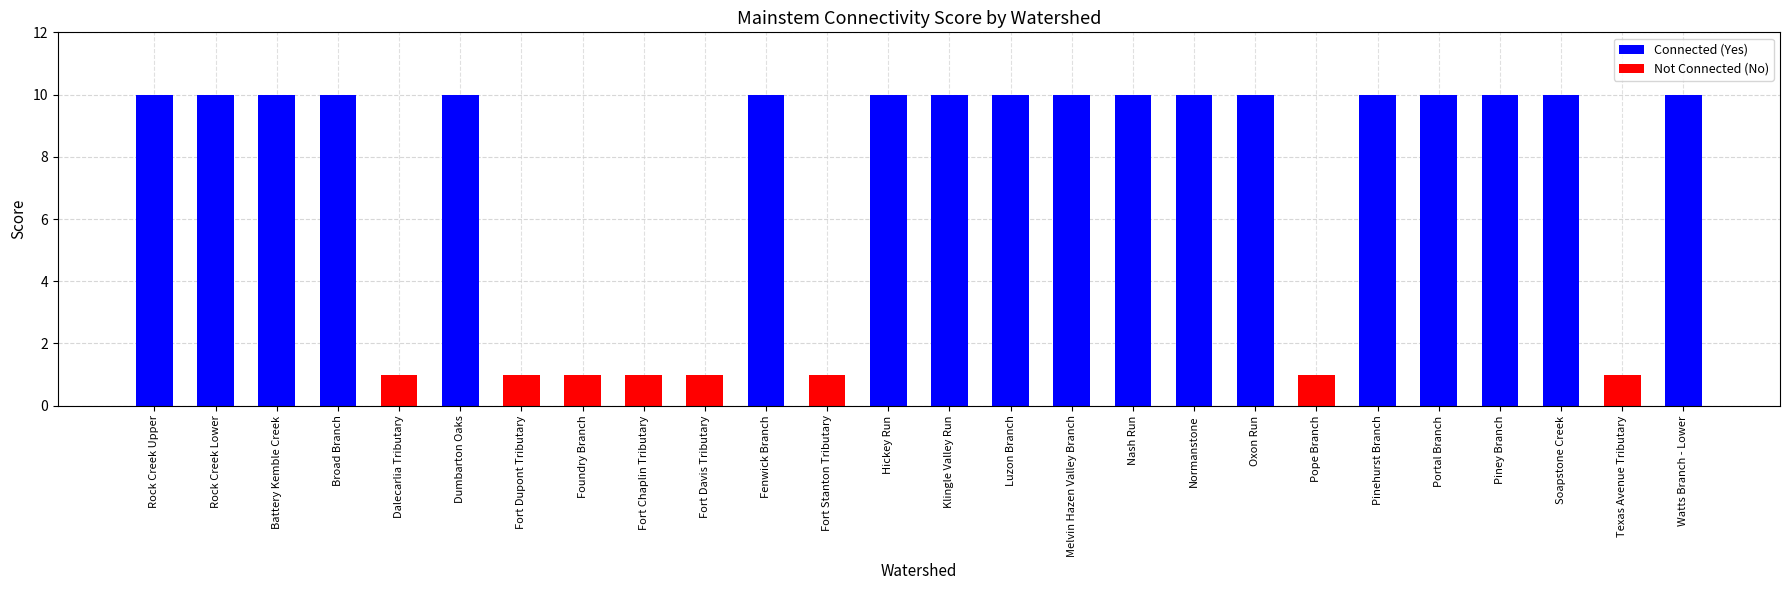

Reading left to right, what are all the values shown in this chart?

10	10	10	10	1	10	1	1	1	1	10	1	10	10	10	10	10	10	10	1	10	10	10	10	1	10